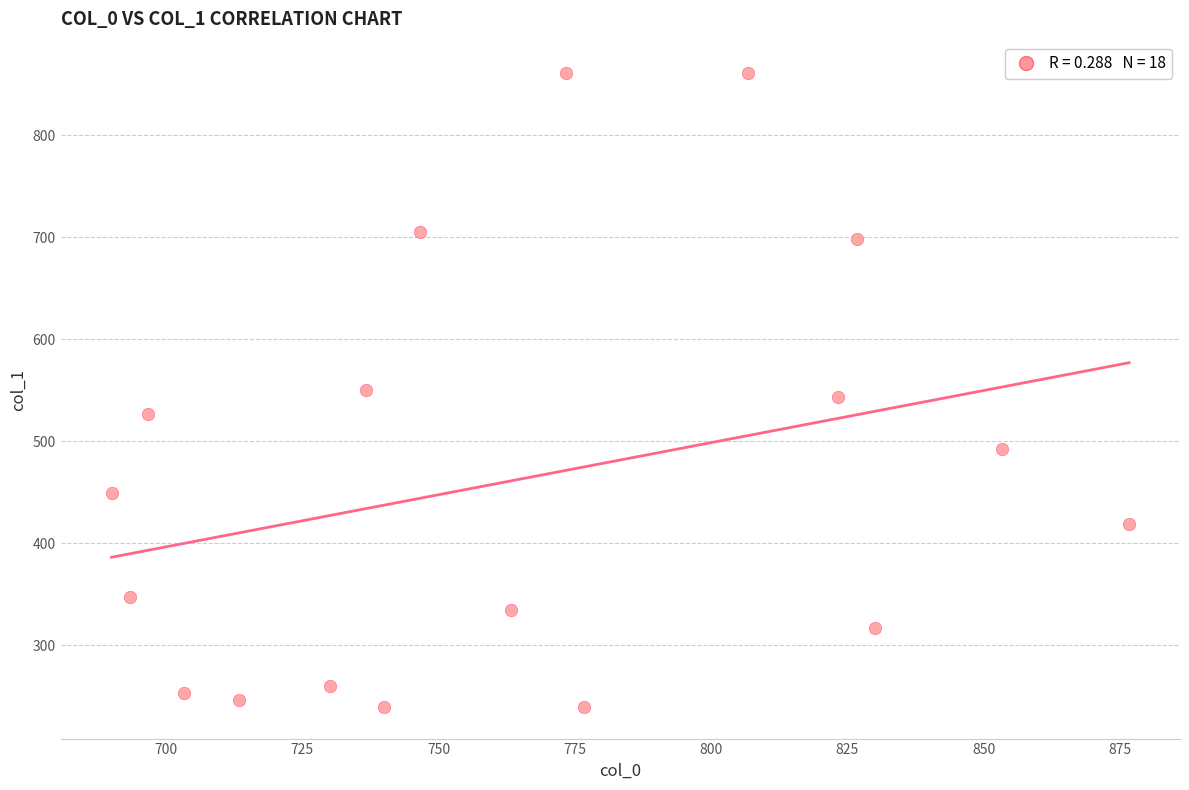

What is the range of X values (max minus min)?

186.7